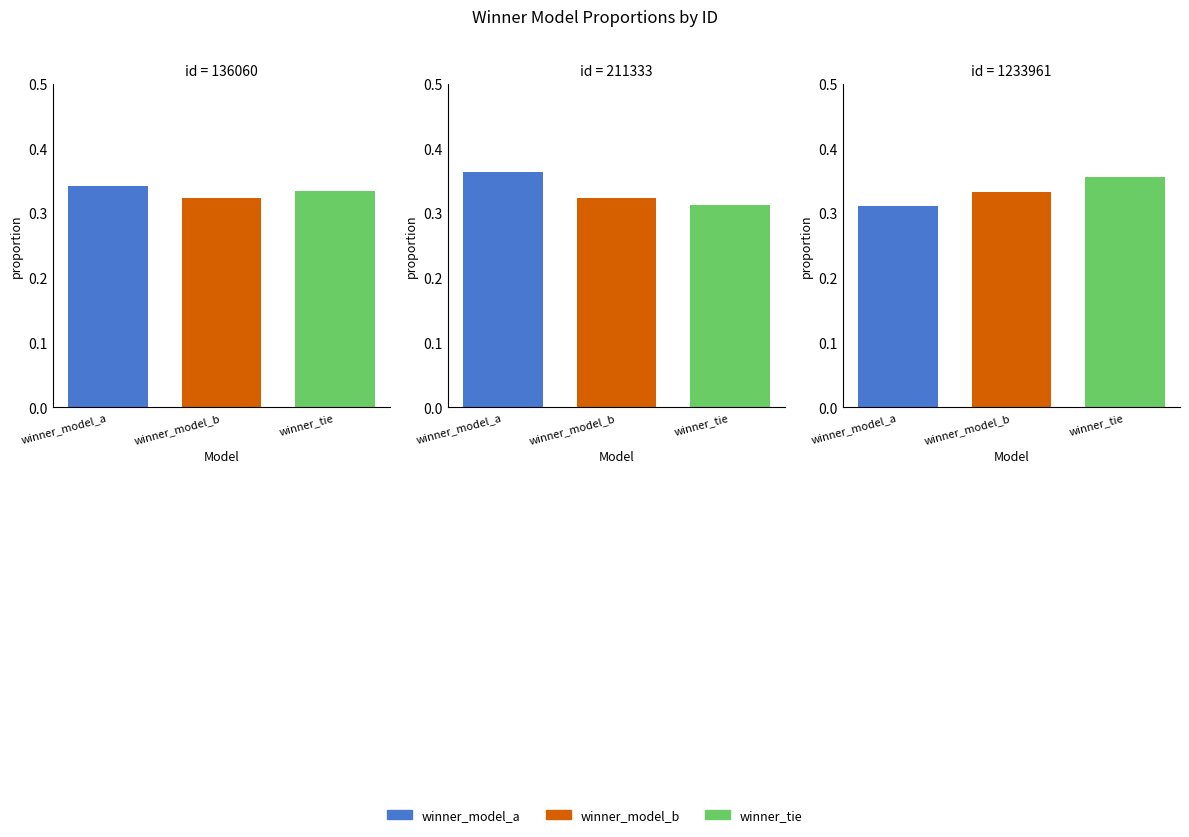

Reading left to right, list all the values displayed in this chart.

winner_model_a: 136060=0.3	211333=0.4	1233961=0.3
winner_model_b: 136060=0.3	211333=0.3	1233961=0.3
winner_tie: 136060=0.3	211333=0.3	1233961=0.4